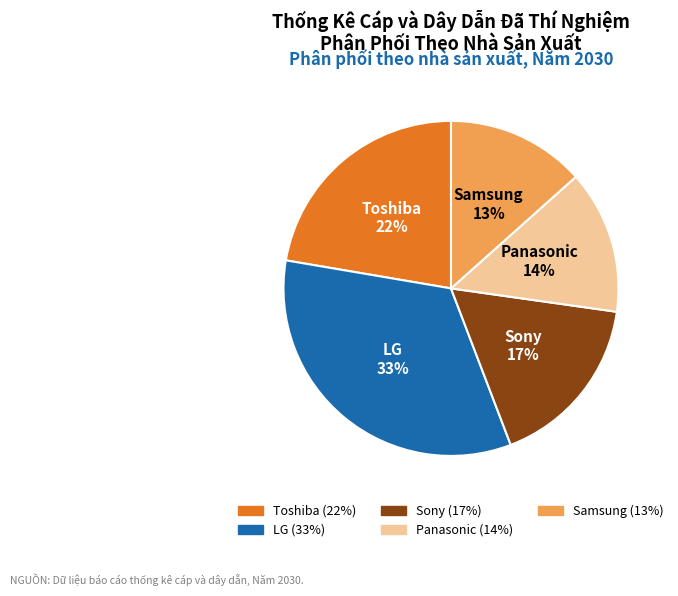

Do LG and Panasonic together represent more than half of the pie?

No